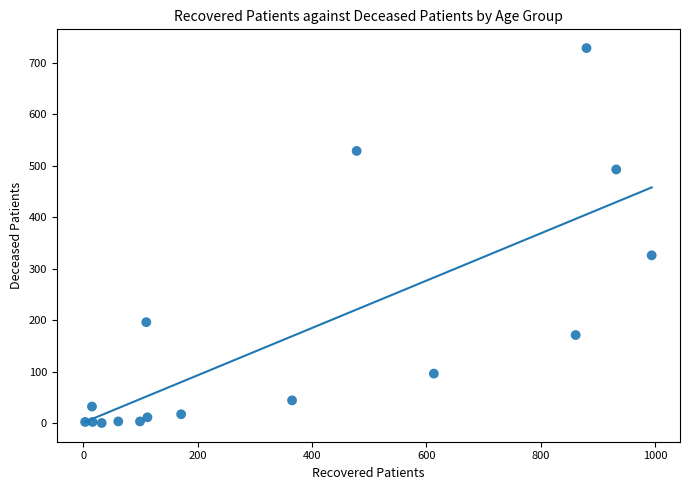

What is the range of Y values (max minus min)?

729